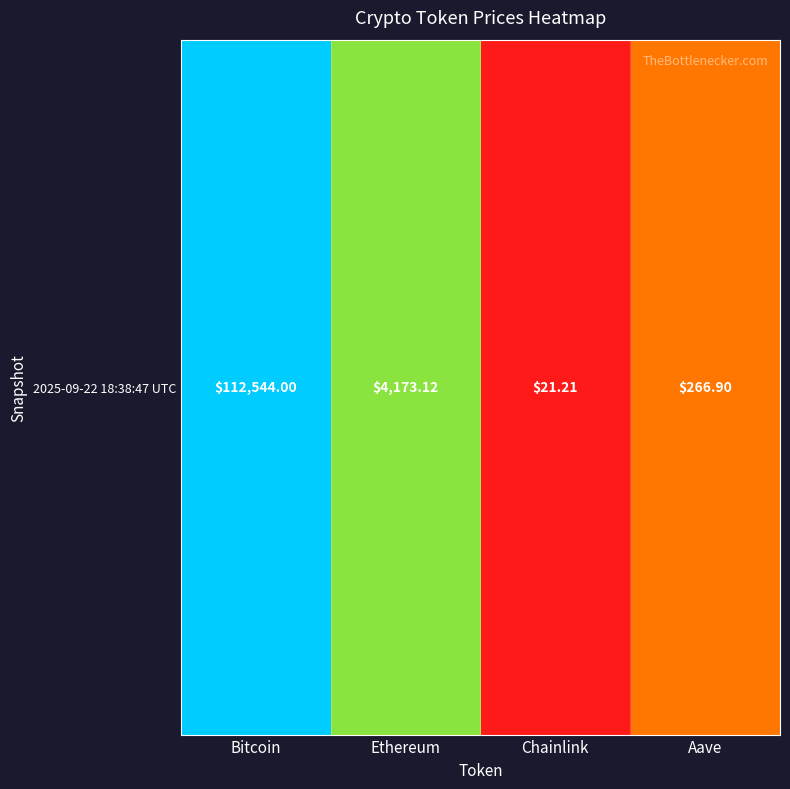

List the labels in order of value, largest first.

Bitcoin, Ethereum, Aave, Chainlink